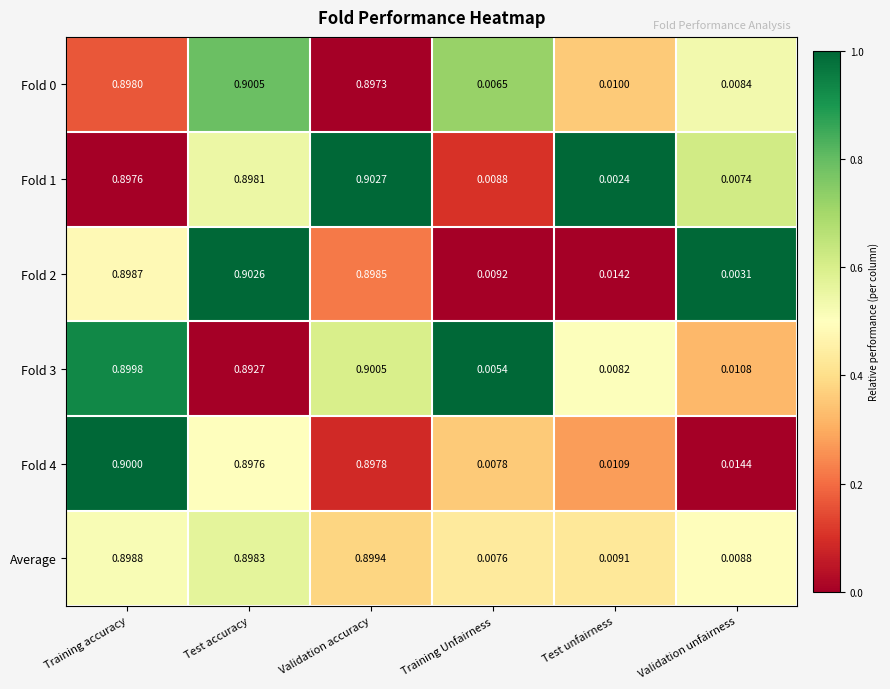

Which category has the highest value in the Fold 3 series?

Validation accuracy